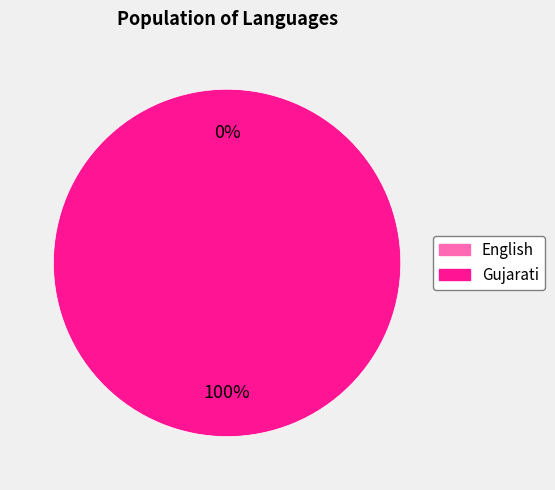

What is the change in value from English to Gujarati?

+1